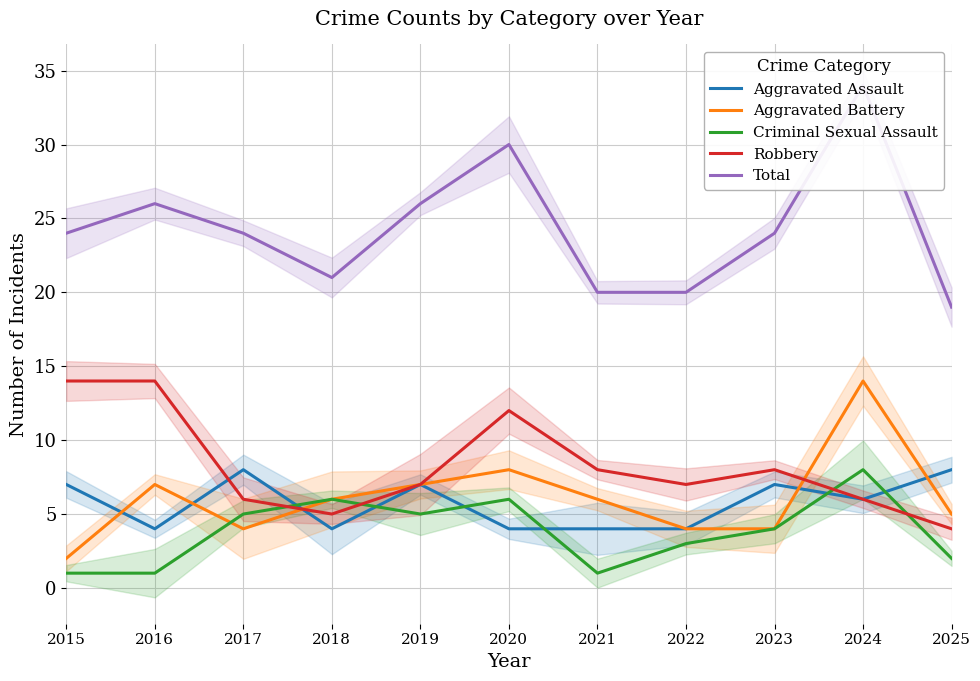

After their last crossing, which series has the higher values: Aggravated Assault or Aggravated Battery?

Aggravated Assault